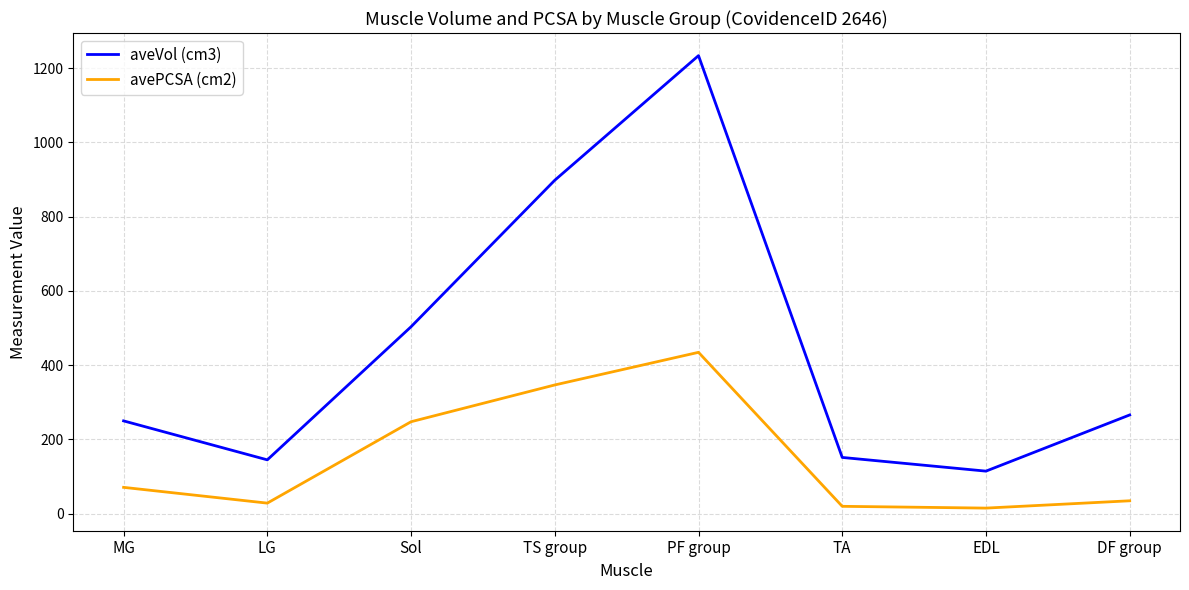

The value of avePCSA (cm2) at EDL is 14.9. True or false?

True